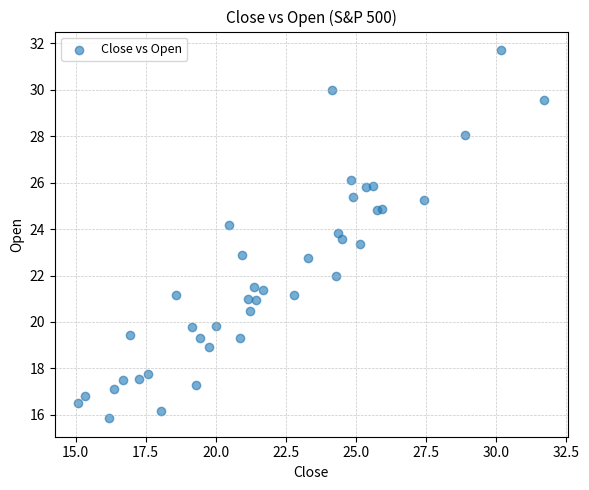

What is the range of X values (max minus min)?

16.6